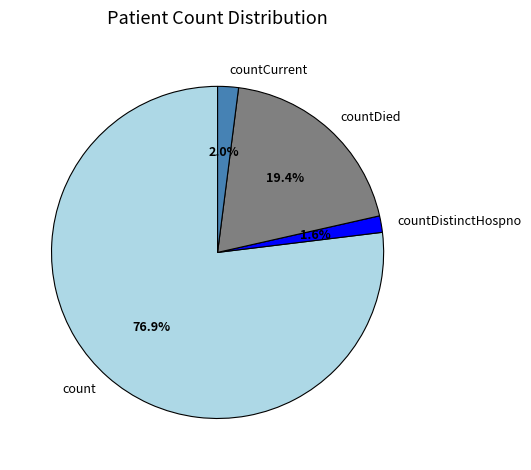

To the nearest percent, what is the average slice percentage?

25%